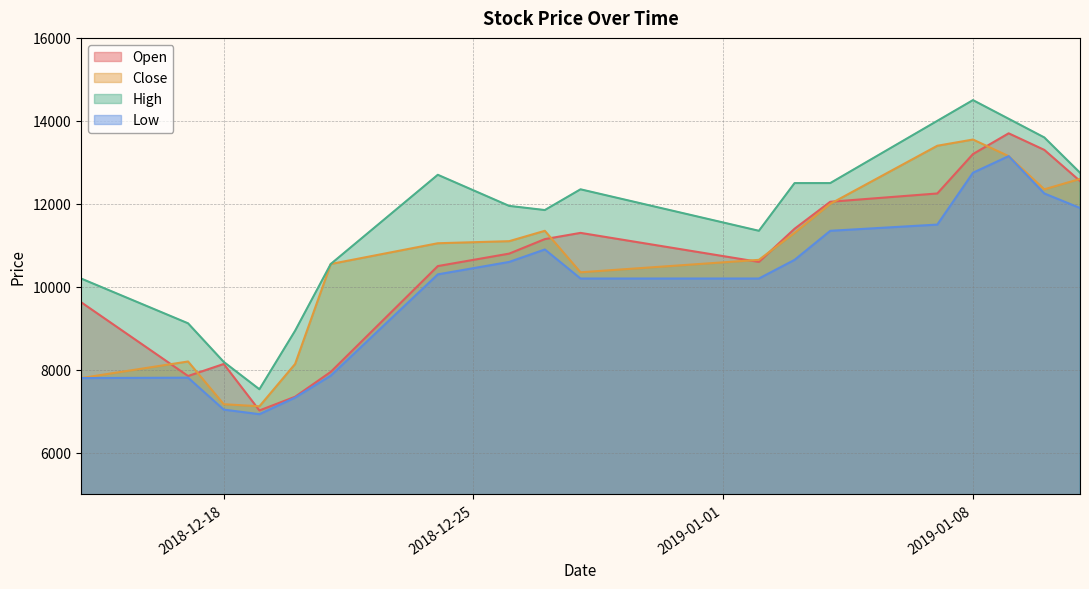

How many interior local valleys does the High series have?

3